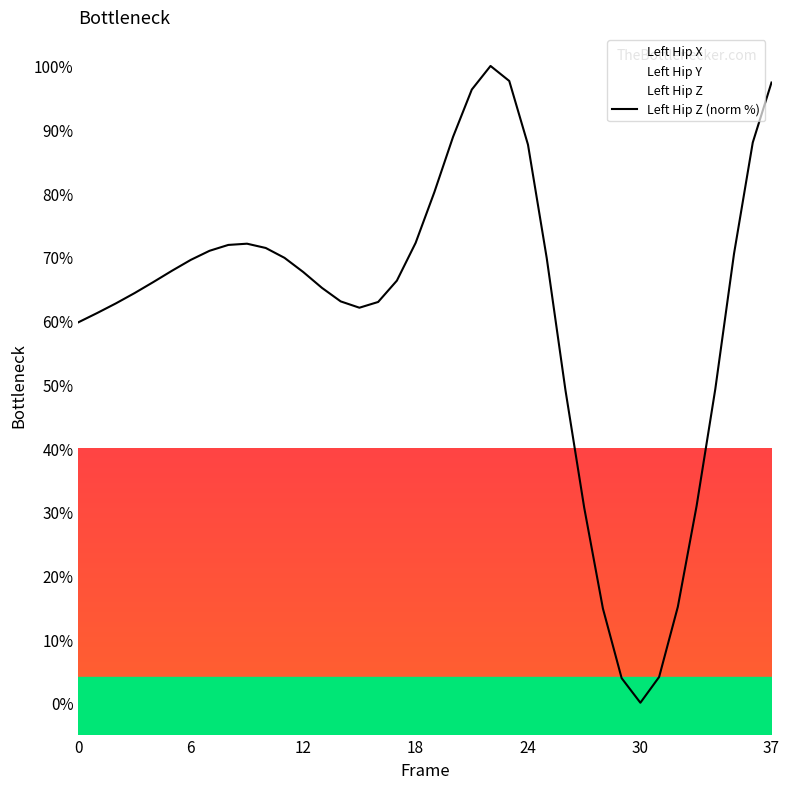

What is the value of the 35th point from the left?

49.3